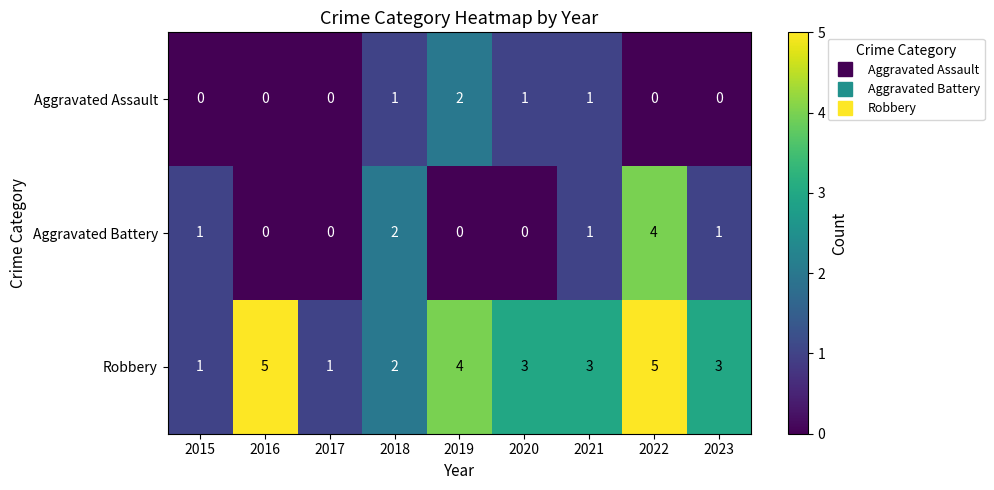

Count the Robbery values in the range 2 to 4.

5